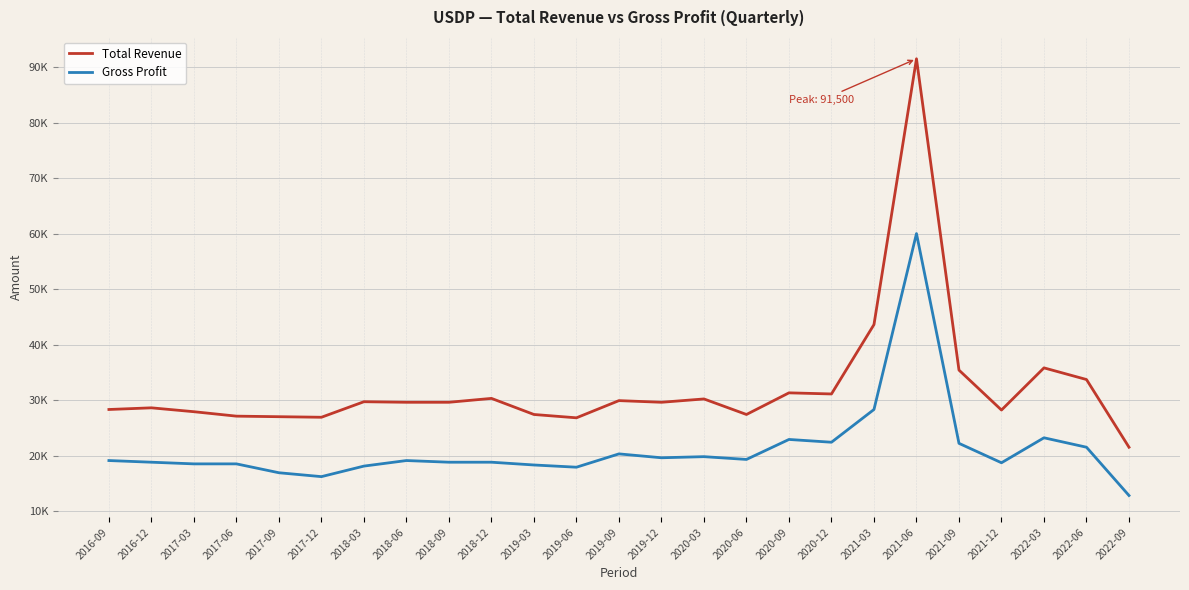

What is the lowest value of the Total Revenue series?

21500